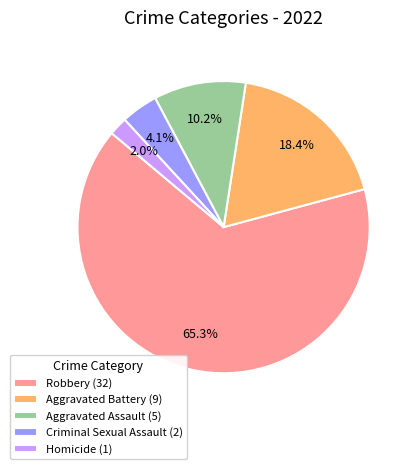

Combined, do Criminal Sexual Assault (2) and Homicide (1) account for over 50%?

No